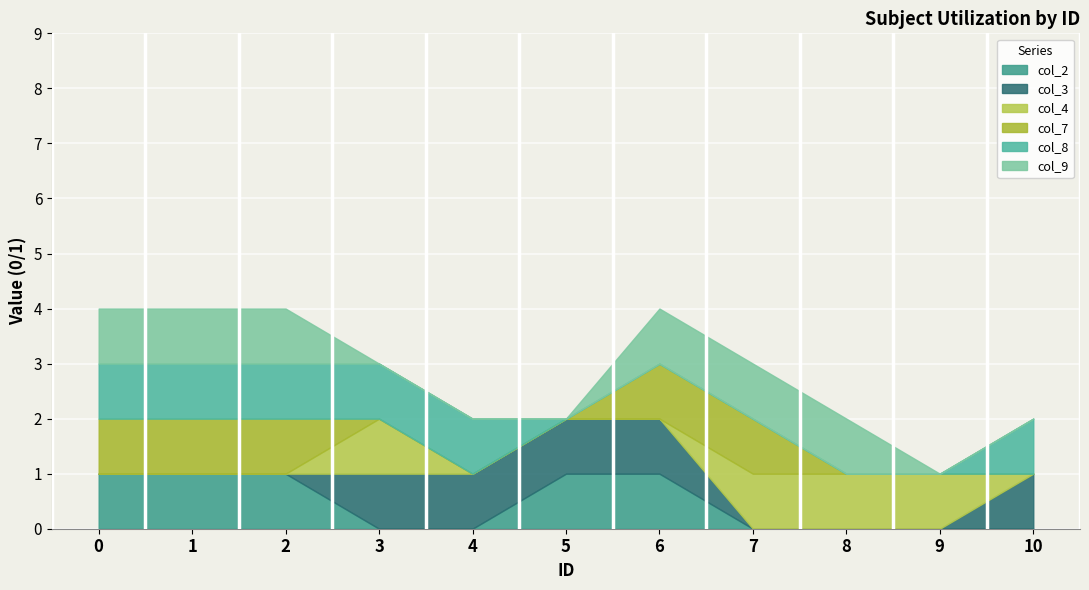

True or false: col_3 and col_4 cross at least once.

True